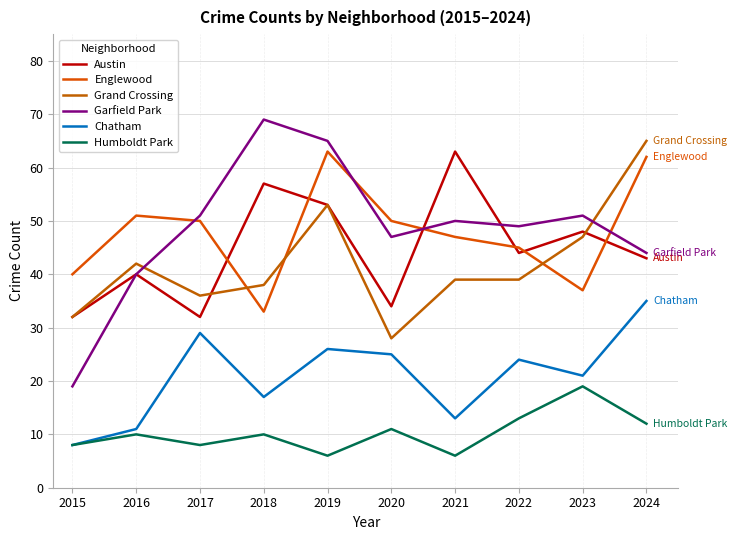

Does the chart have visible grid lines?

Yes